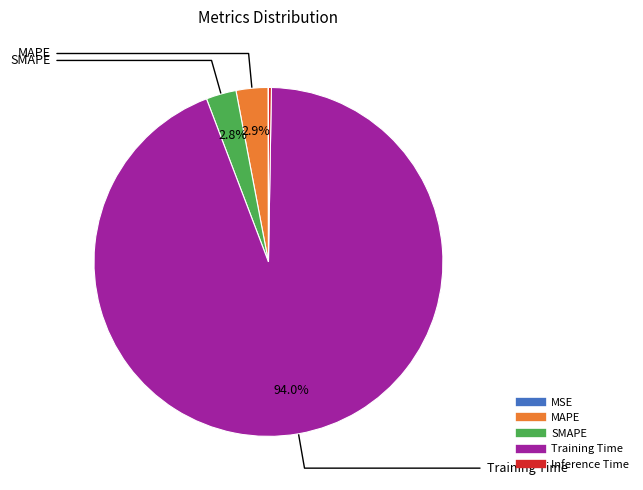

Is there a majority slice in this chart?

Yes